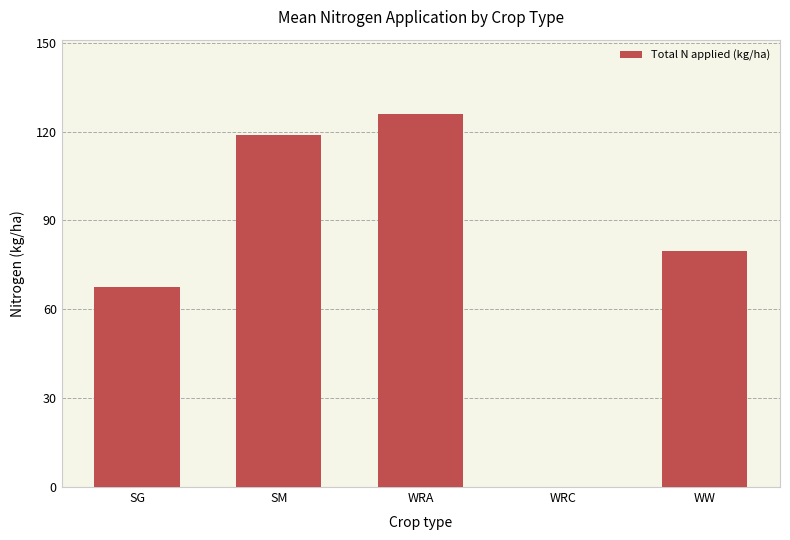

Approximately how many times larger is the value at WRA compared to WW?

1.6